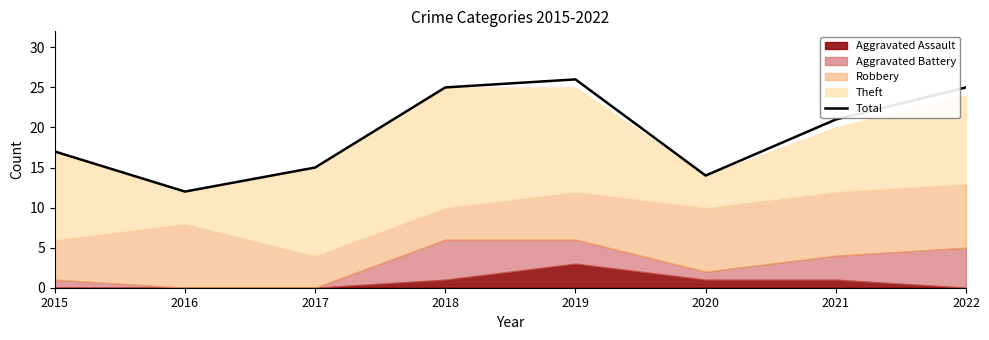

Which label corresponds to the largest value in the chart?

2019